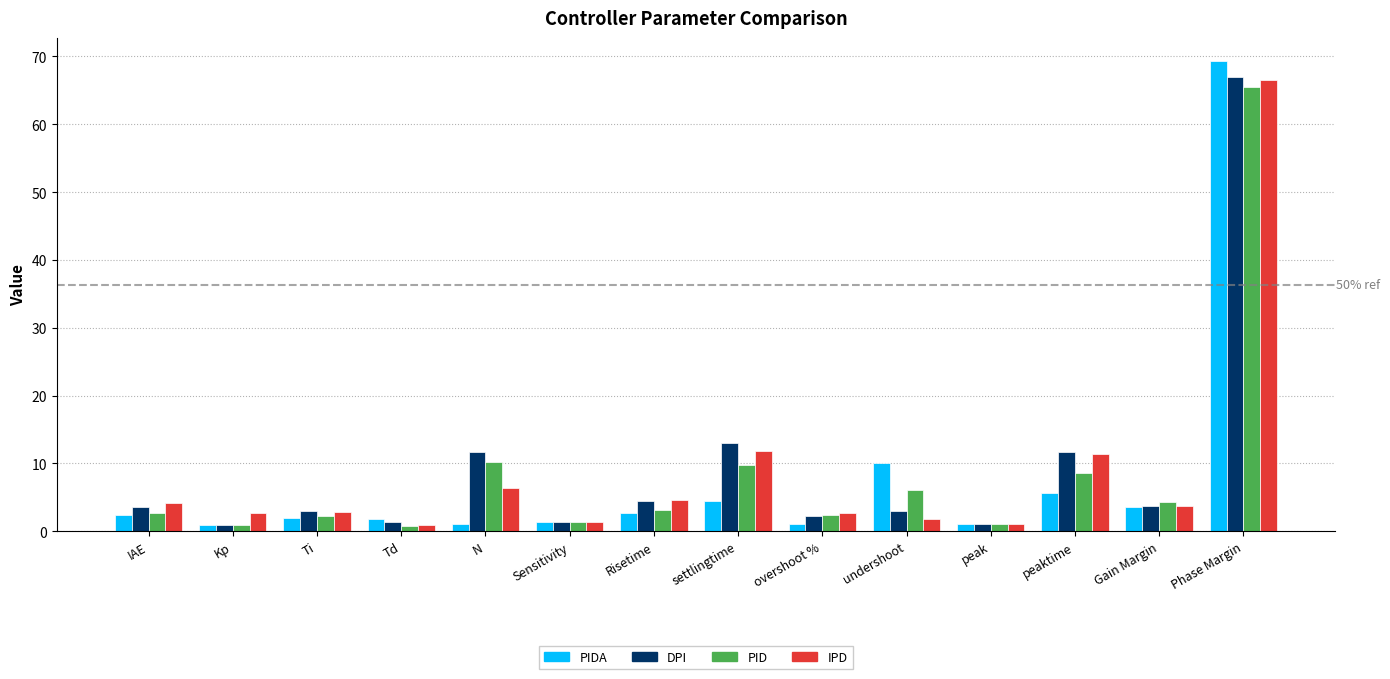

The value of PIDA at Phase Margin is 101.1. True or false?

False